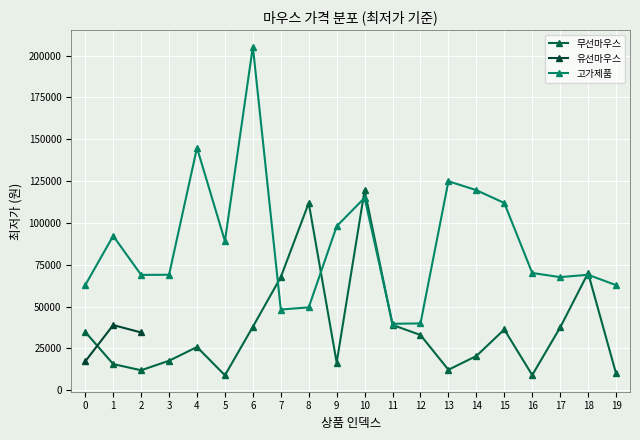

Where is the first local maximum for 고가제품?

1